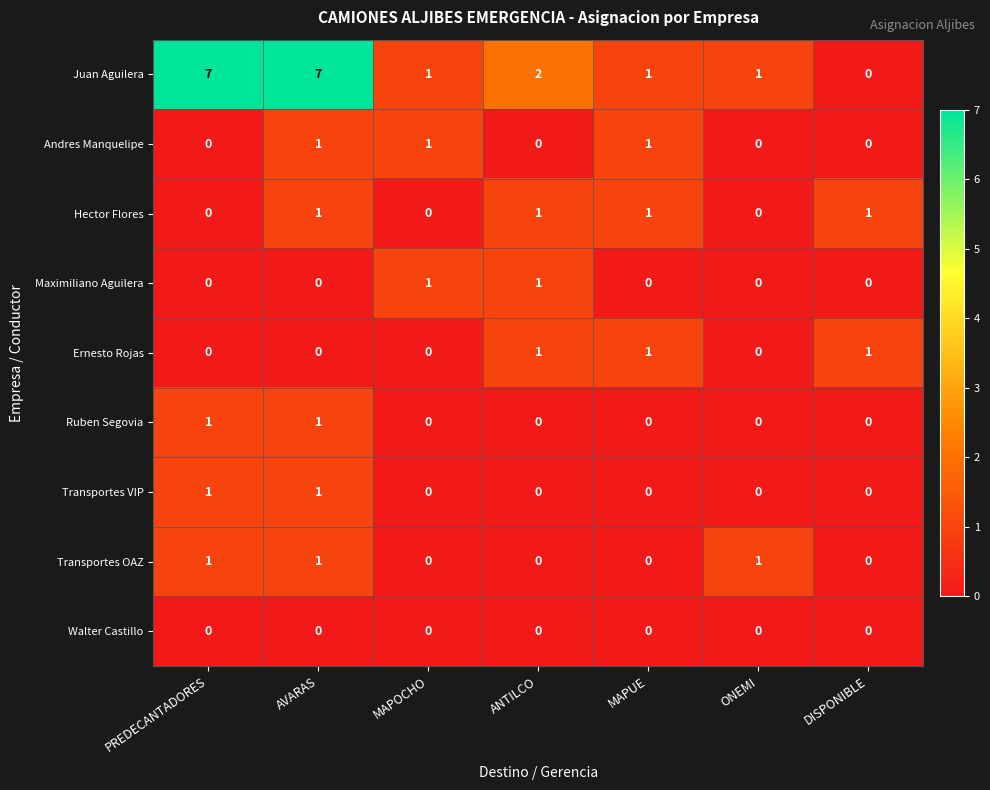

Which series has the largest total across all categories?

Juan Aguilera